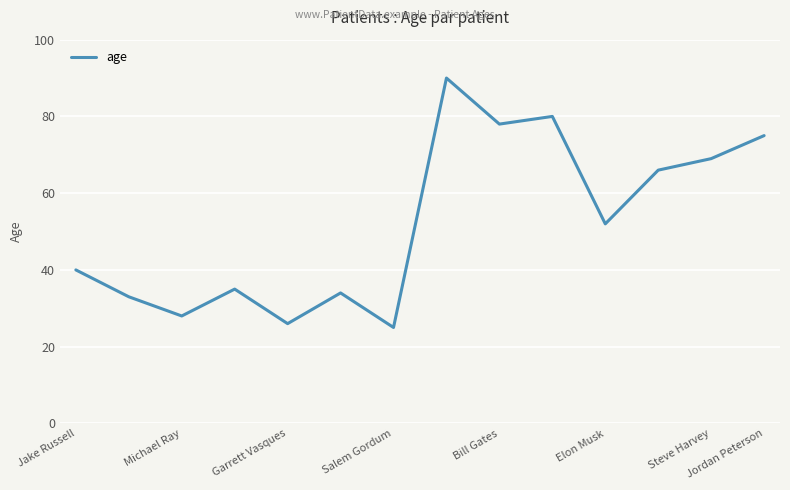

What is the difference between the maximum and minimum values?

65